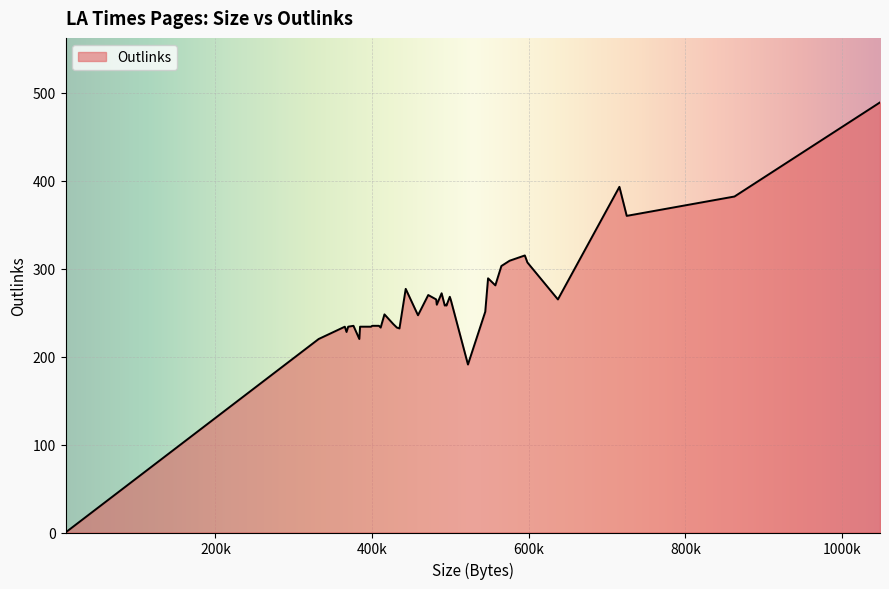

True or false: the data has more than 1 interior local peaks.

True